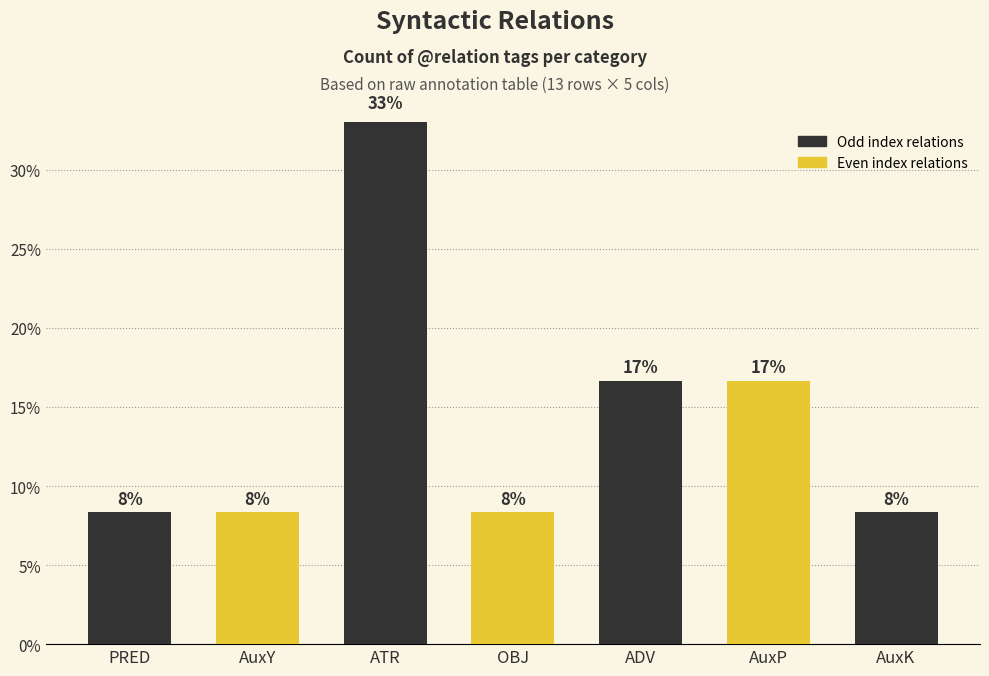

What value does the data have at AuxP?

16.7